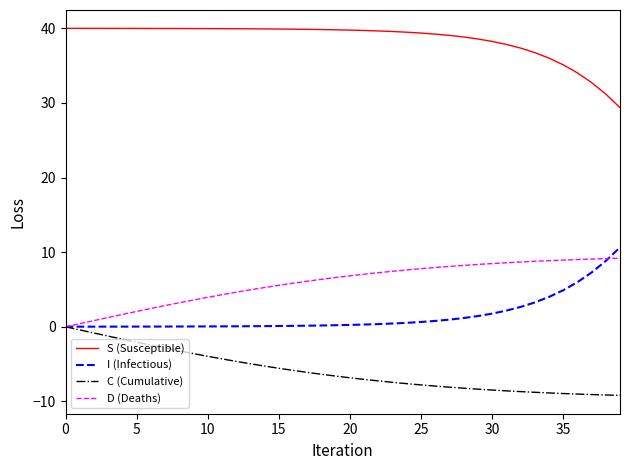

Count the number of data series in this chart.

4